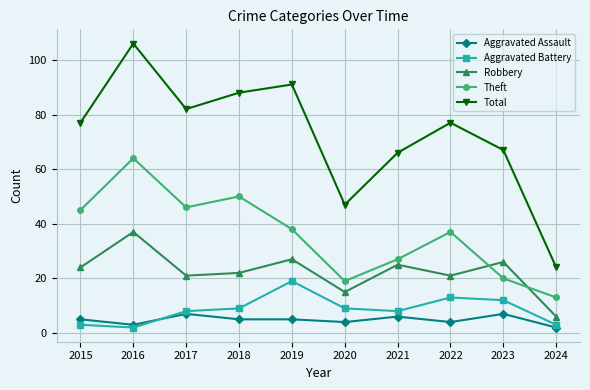

What is the value of the Theft point at the 5th from the left?

38